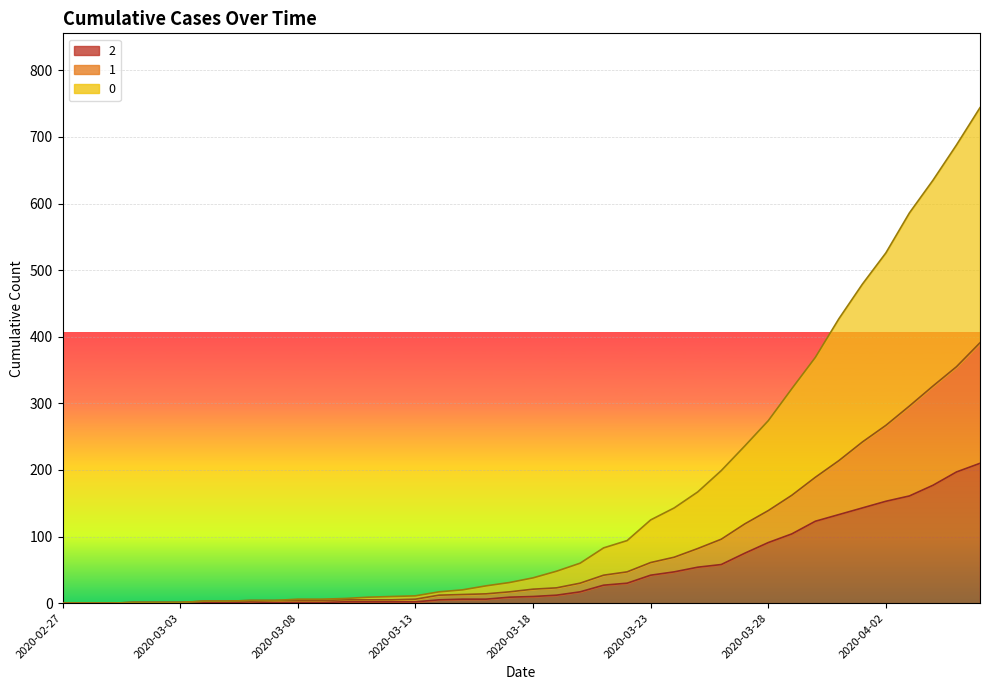

What is the average value of the 2 series?

48